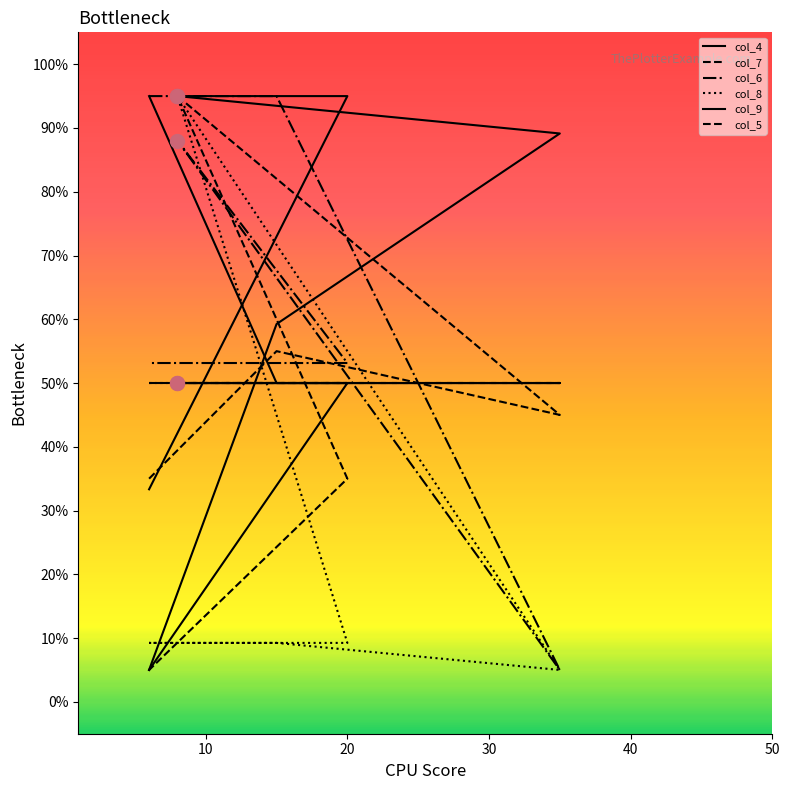

Is it true that col_7 equals 22.9 at 20?

False